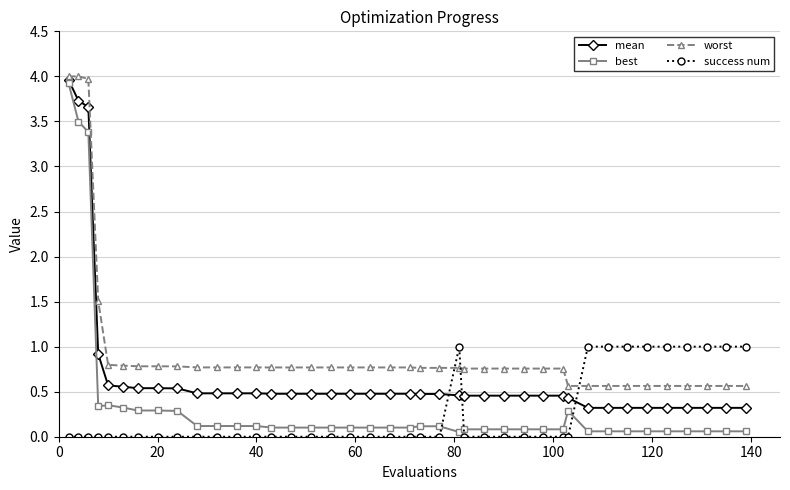

What is the maximum value for success num?

1.0